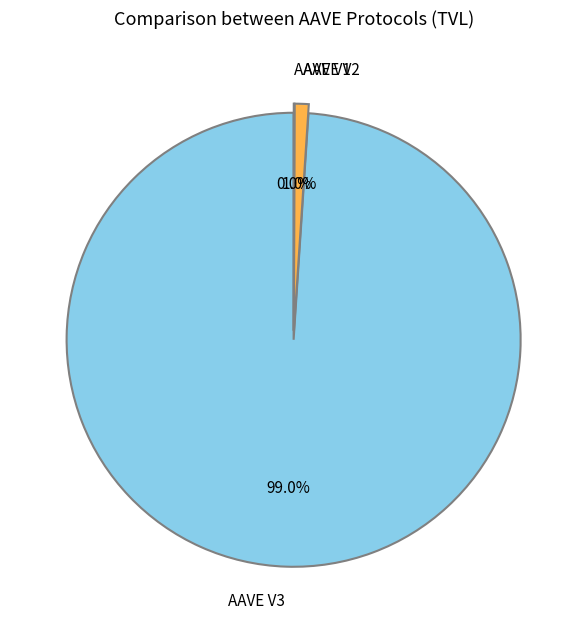

Between AAVE V2 and AAVE V3, which is larger?

AAVE V3